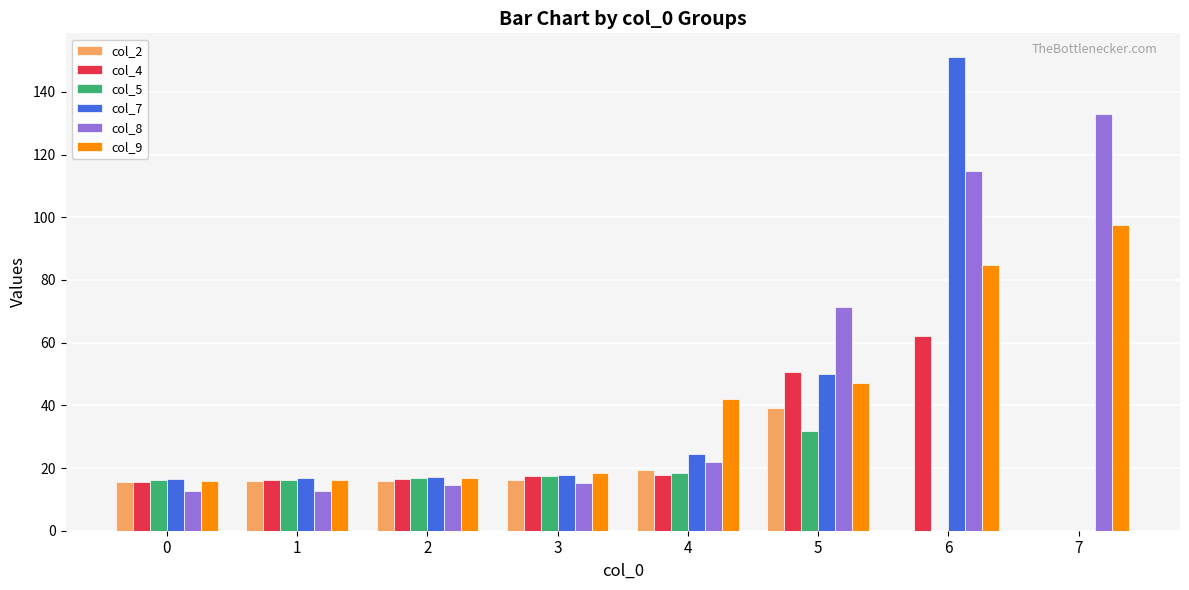

The col_5 series shows 0.0 at 7. True or false?

True